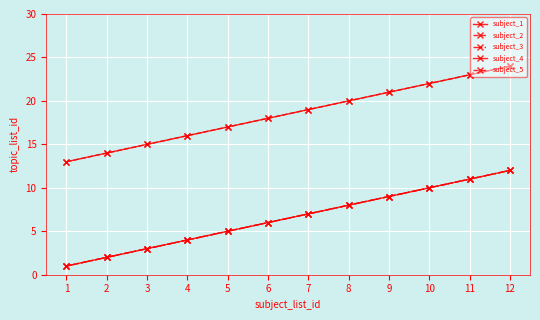

Does the chart have visible grid lines?

Yes